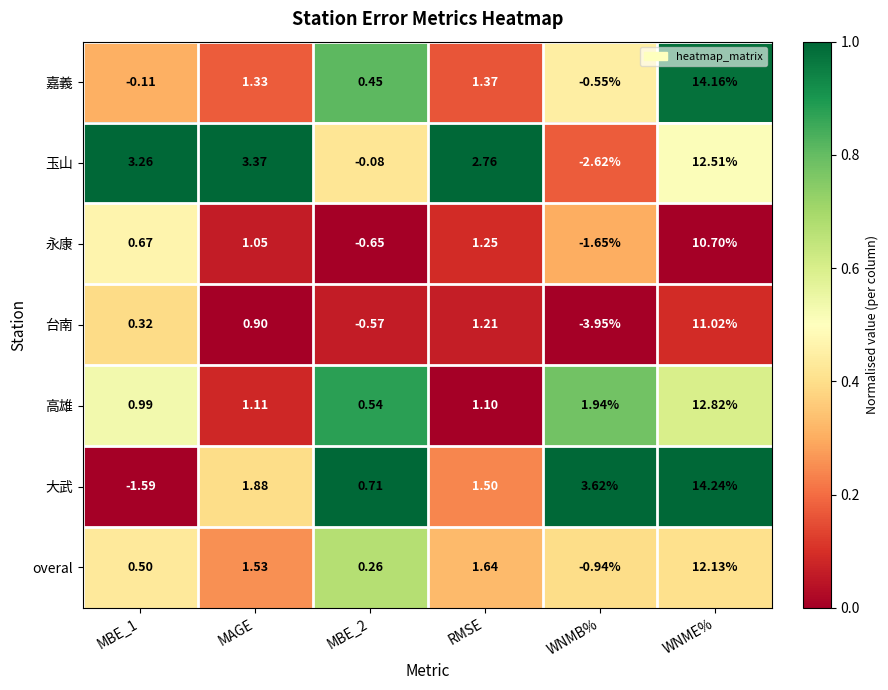

Which category has the highest value across all series?

WNME%